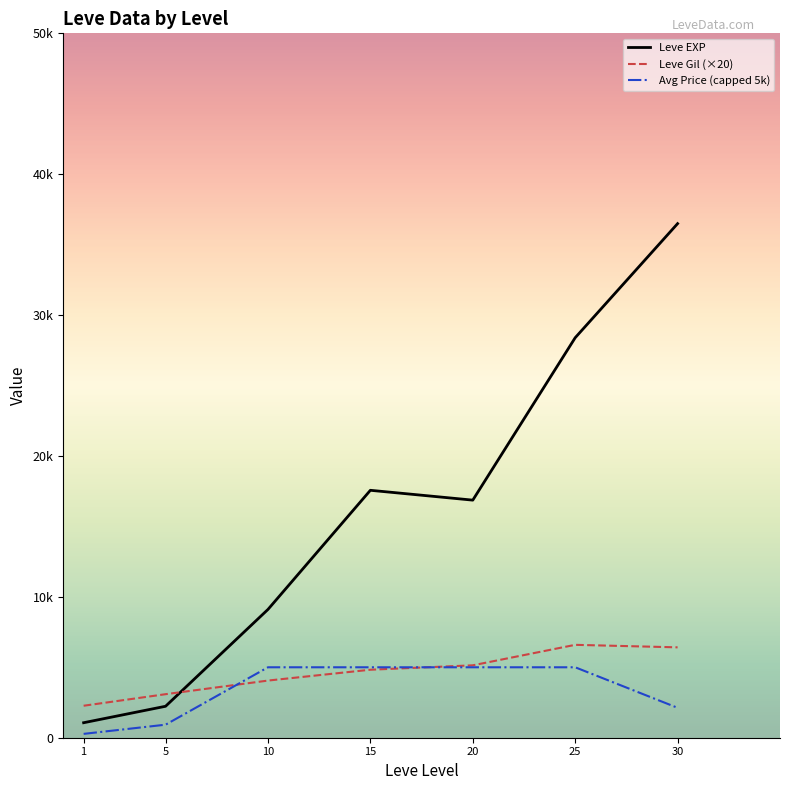

How many interior local peaks does the Leve Gil (×20) series have?

1